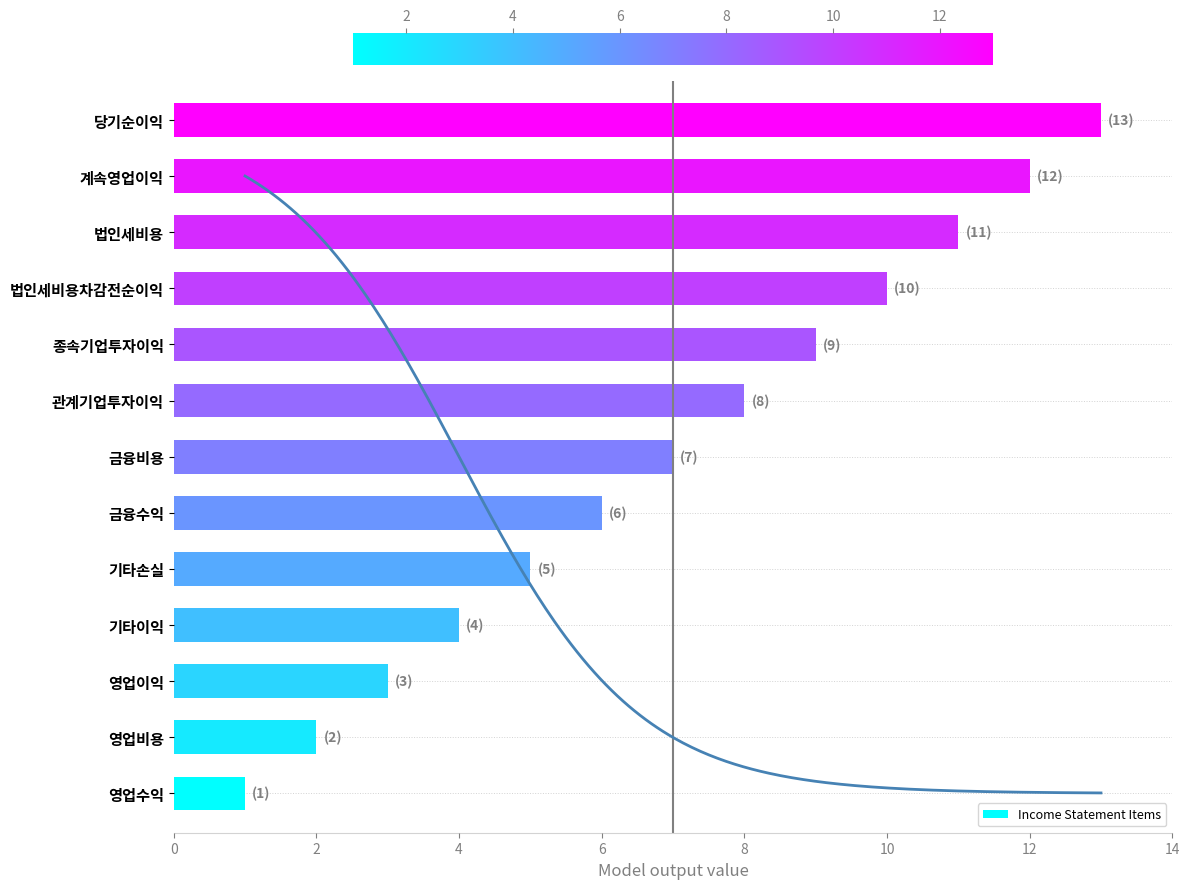

At which label does Income Statement Items reach its peak?

당기순이익